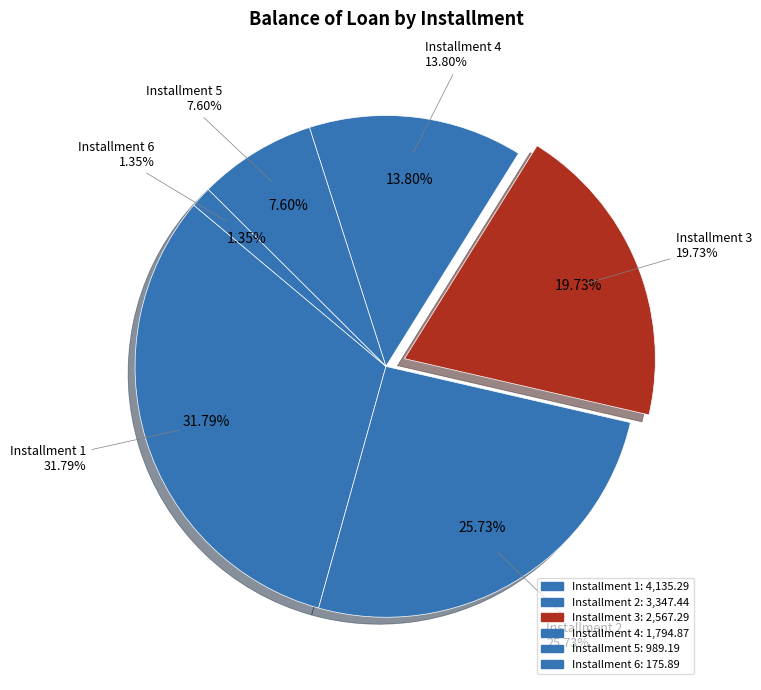

Does 2 account for over 50% of the chart?

No